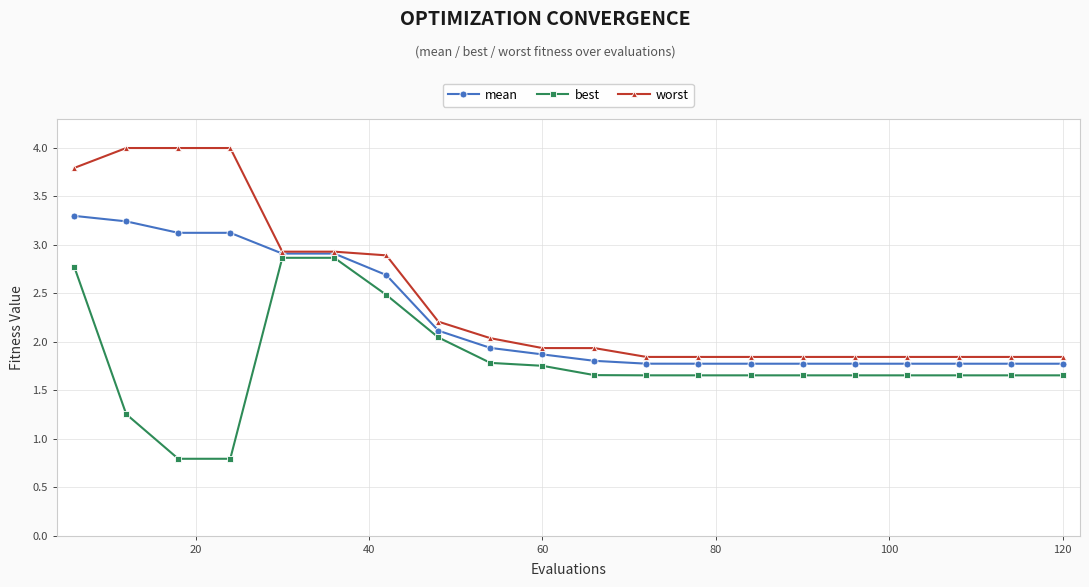

List the series in order of their peak value, highest first.

worst, mean, best